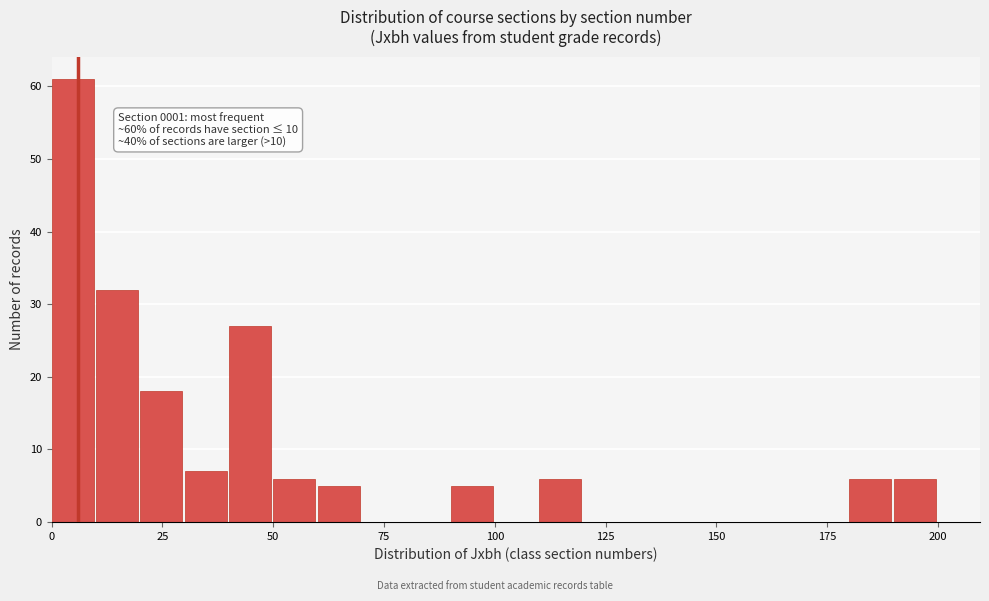

Around what value on the x-axis is the tallest bar? Give the approximate position of its centre, as read against the axis.

5